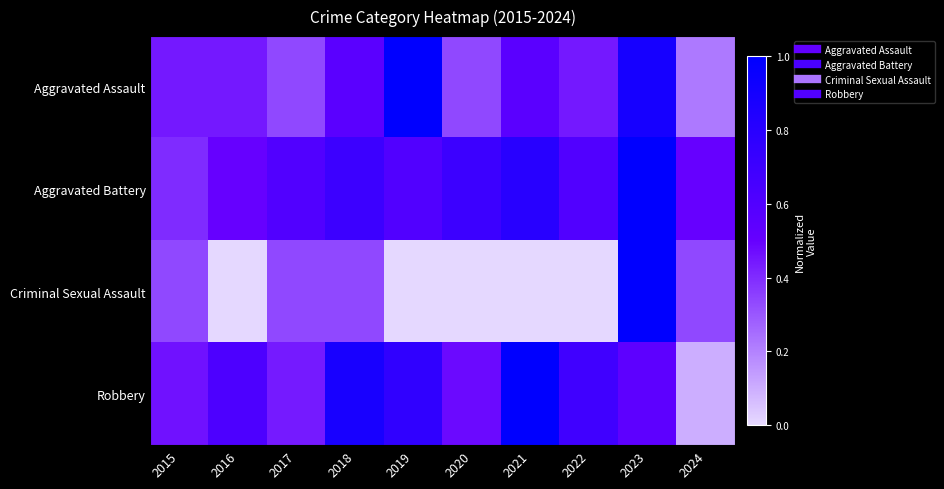

Which series changed the most between 2016 and 2018?

Criminal Sexual Assault